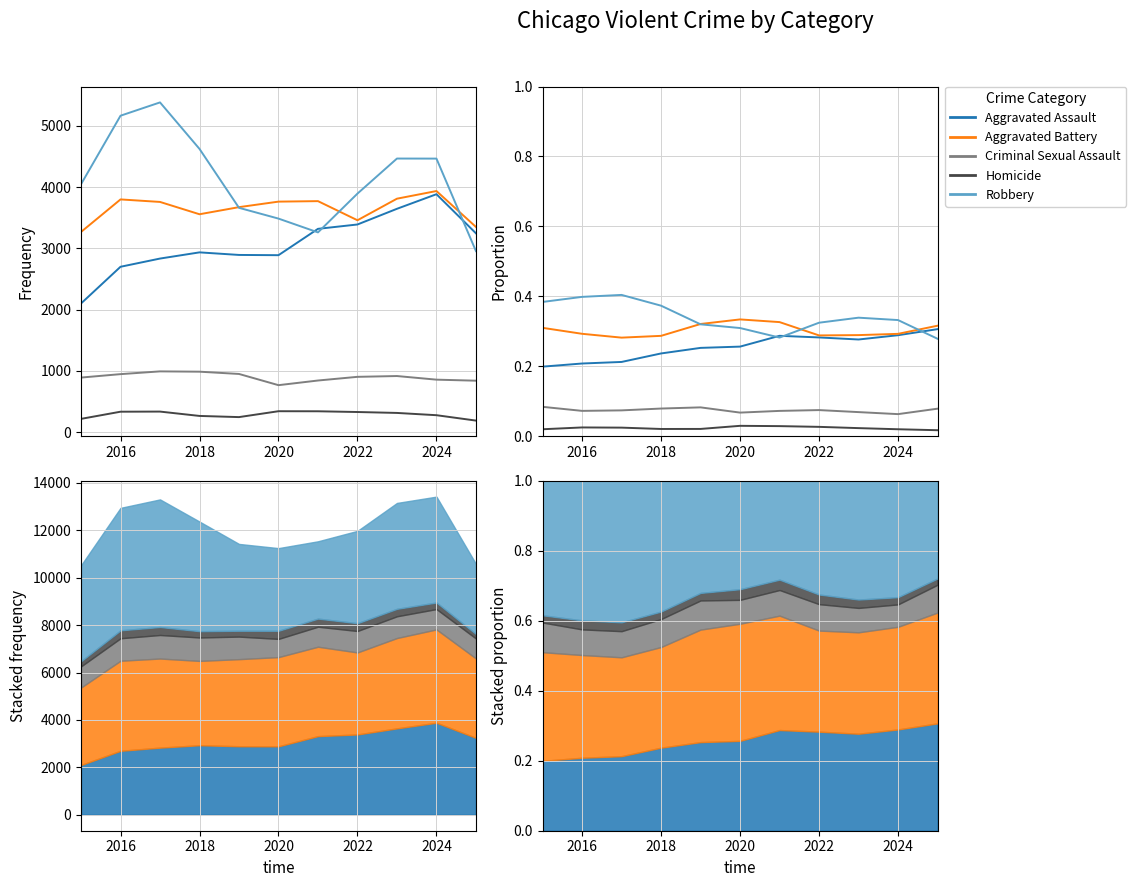

Count the number of categories in the chart.

11